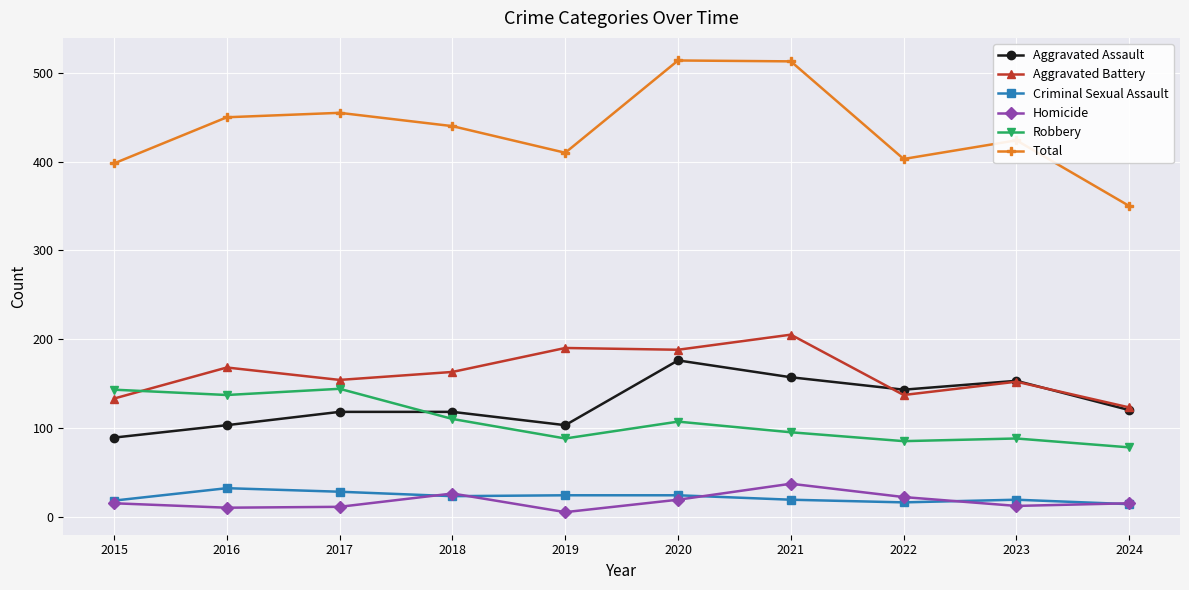

What is the difference between the Aggravated Assault values at 2020 and 2021?

19